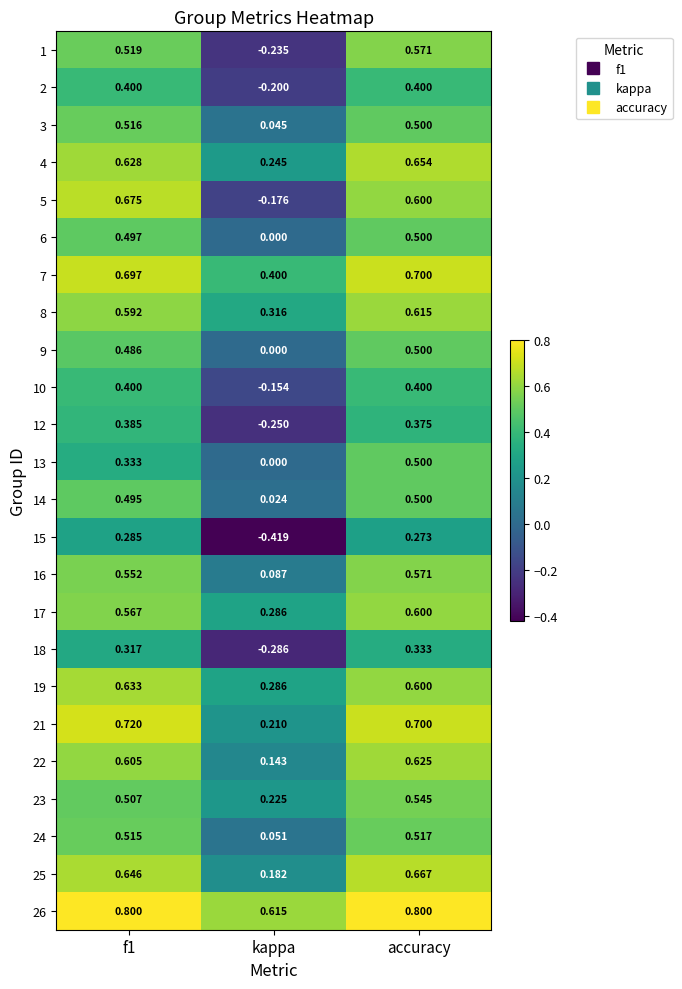

At which label is 23 closest to 0?

kappa